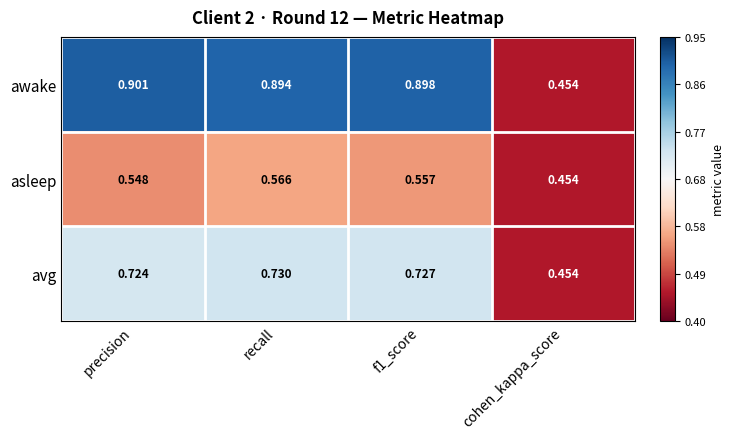

Which series changed the most between precision and recall?

asleep